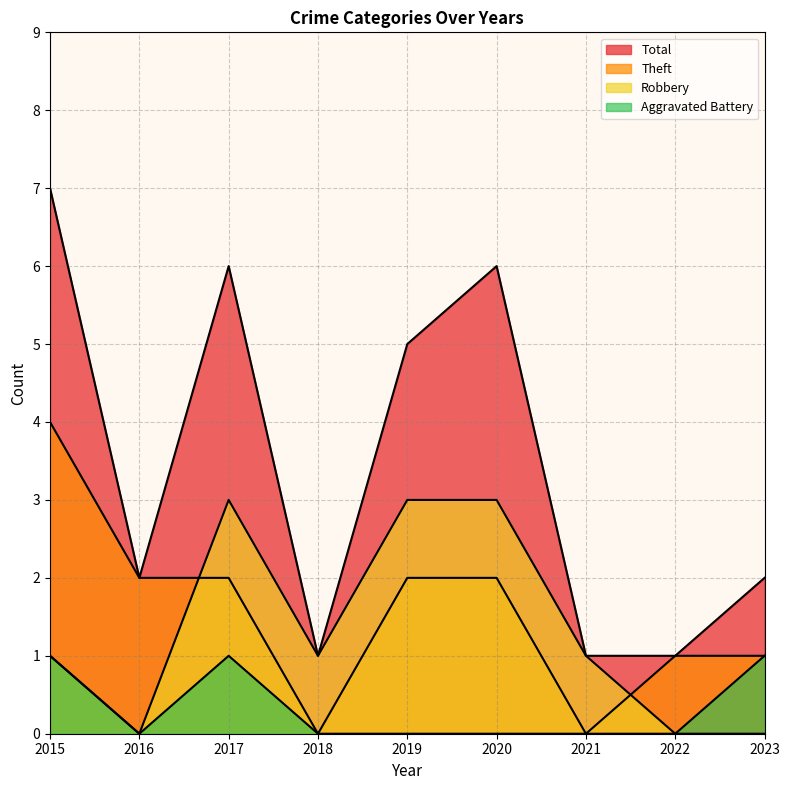

Is it true that Aggravated Battery equals 0 at 2016?

True